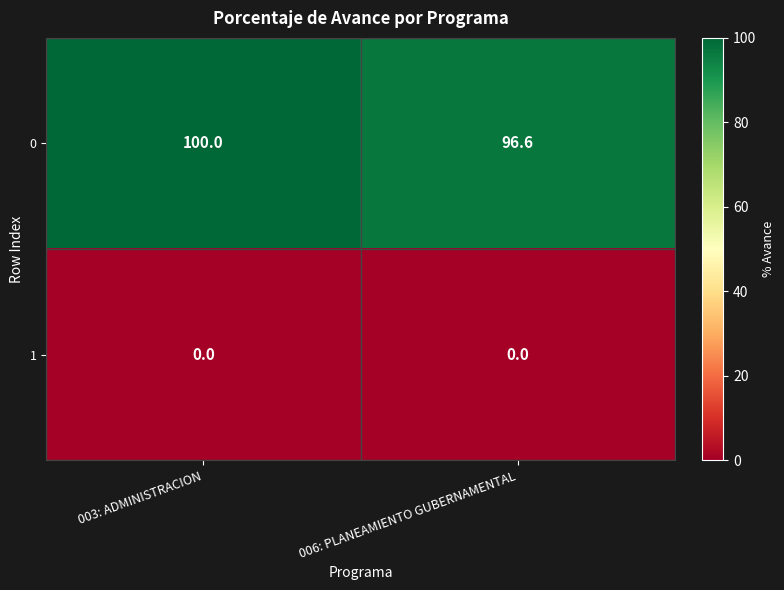

Which series has the widest spread of values?

0